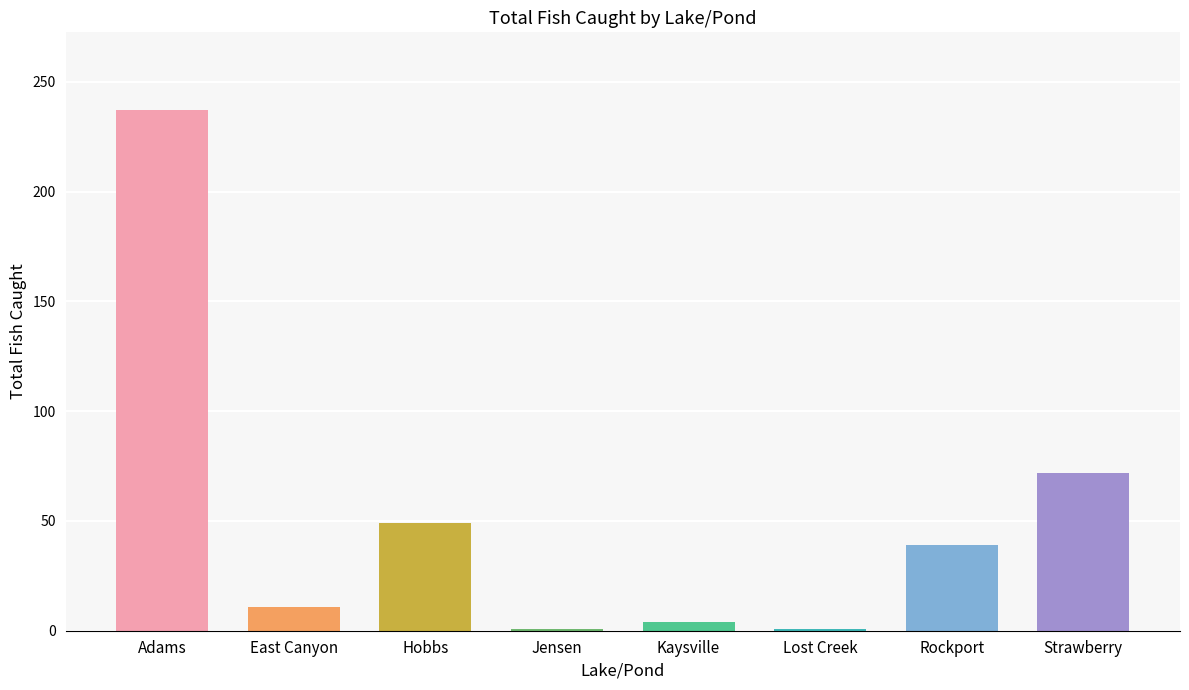

What is the difference between the maximum and second lowest values?

236